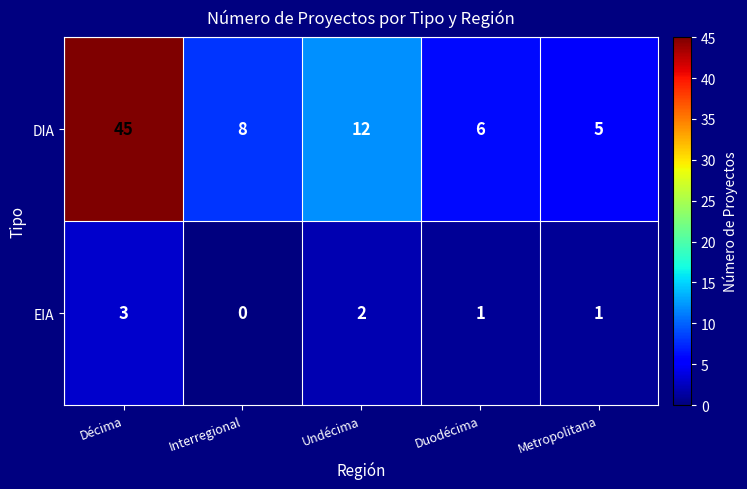

The DIA series shows 6 at Duodécima. True or false?

True